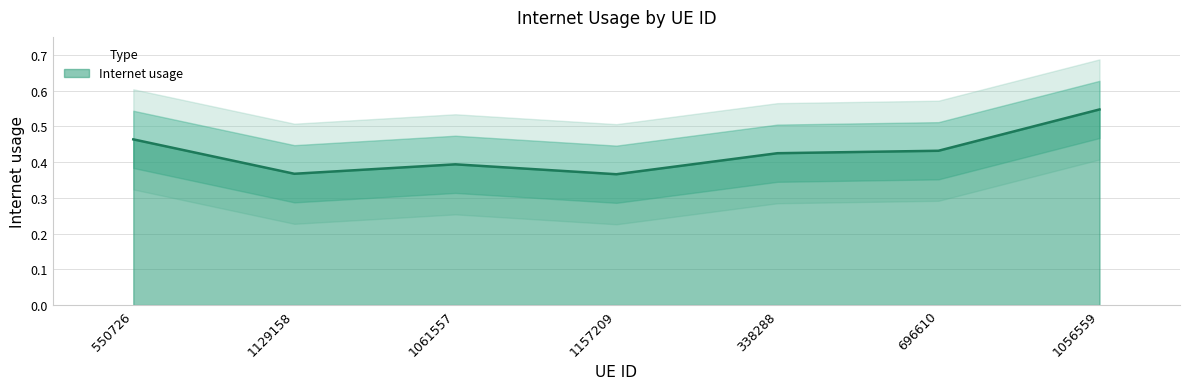

Reading left to right, what are all the values shown in this chart?

0.5	0.4	0.4	0.4	0.4	0.4	0.5